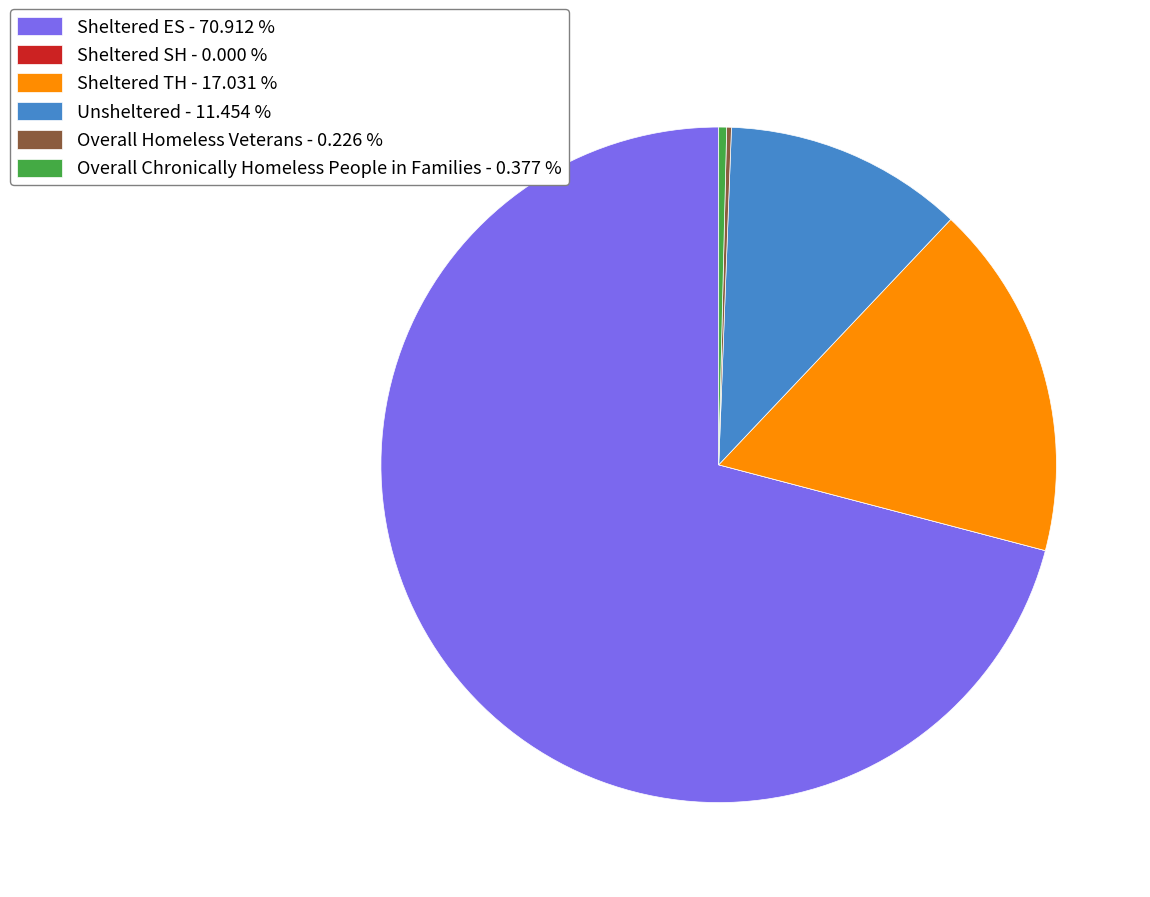

True or false: Sheltered TH accounts for 17% of the total.

True